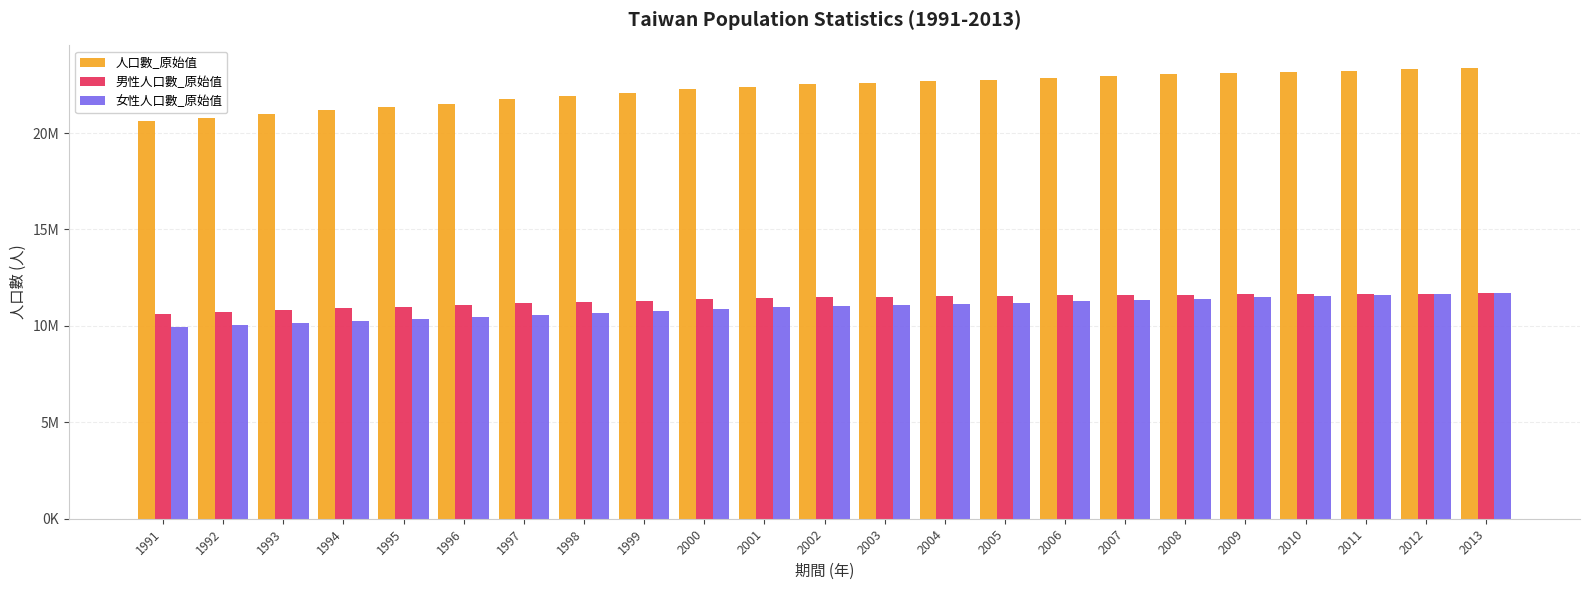

What are all the series names shown in the legend?

人口數_原始值, 男性人口數_原始值, 女性人口數_原始值